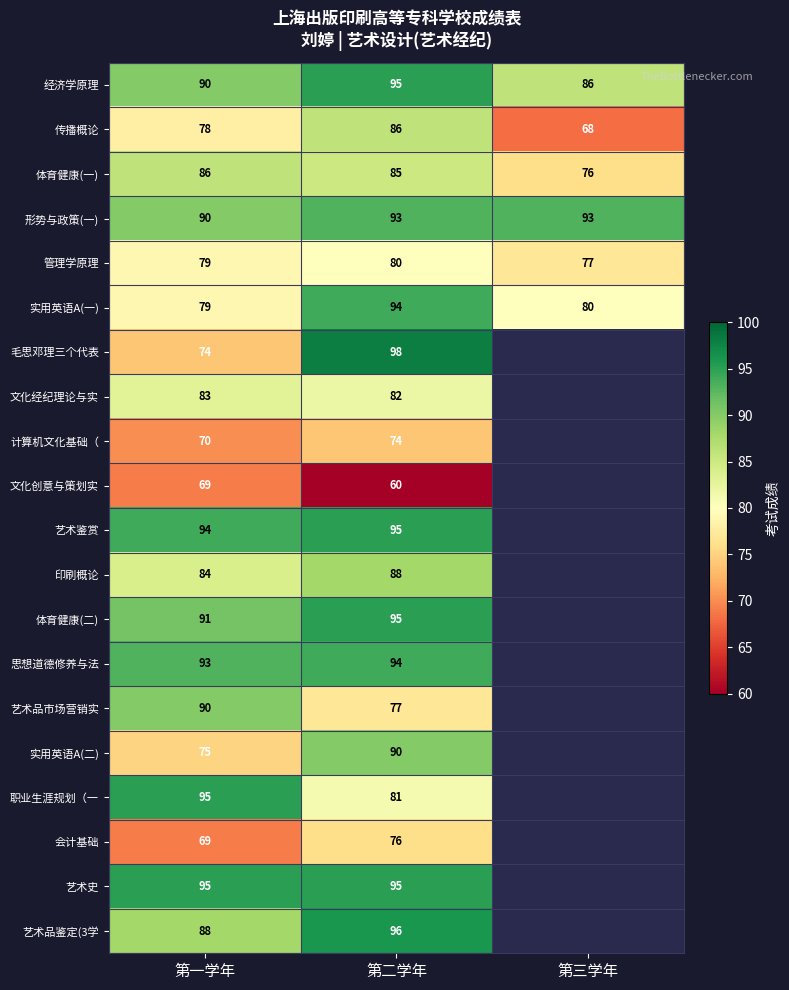

What is the minimum value for 管理学原理?

77